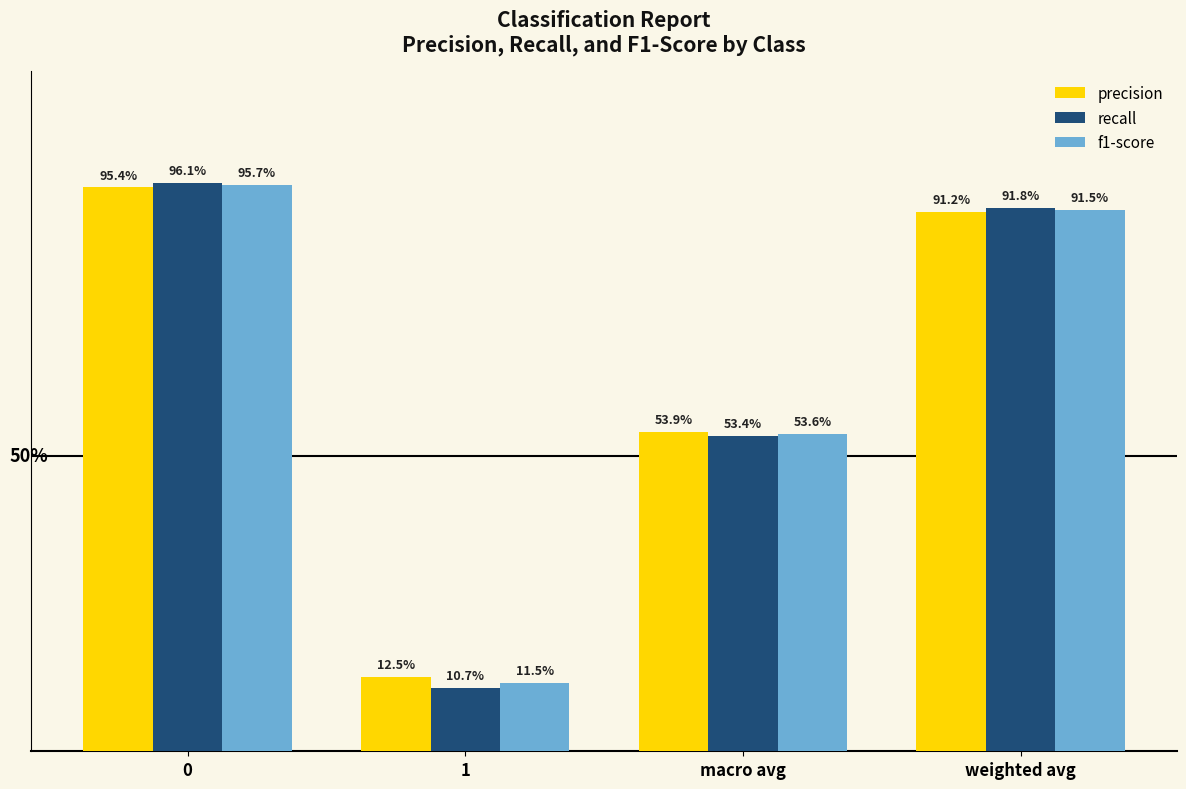

What is the label of the 1st bar from the right?

weighted avg